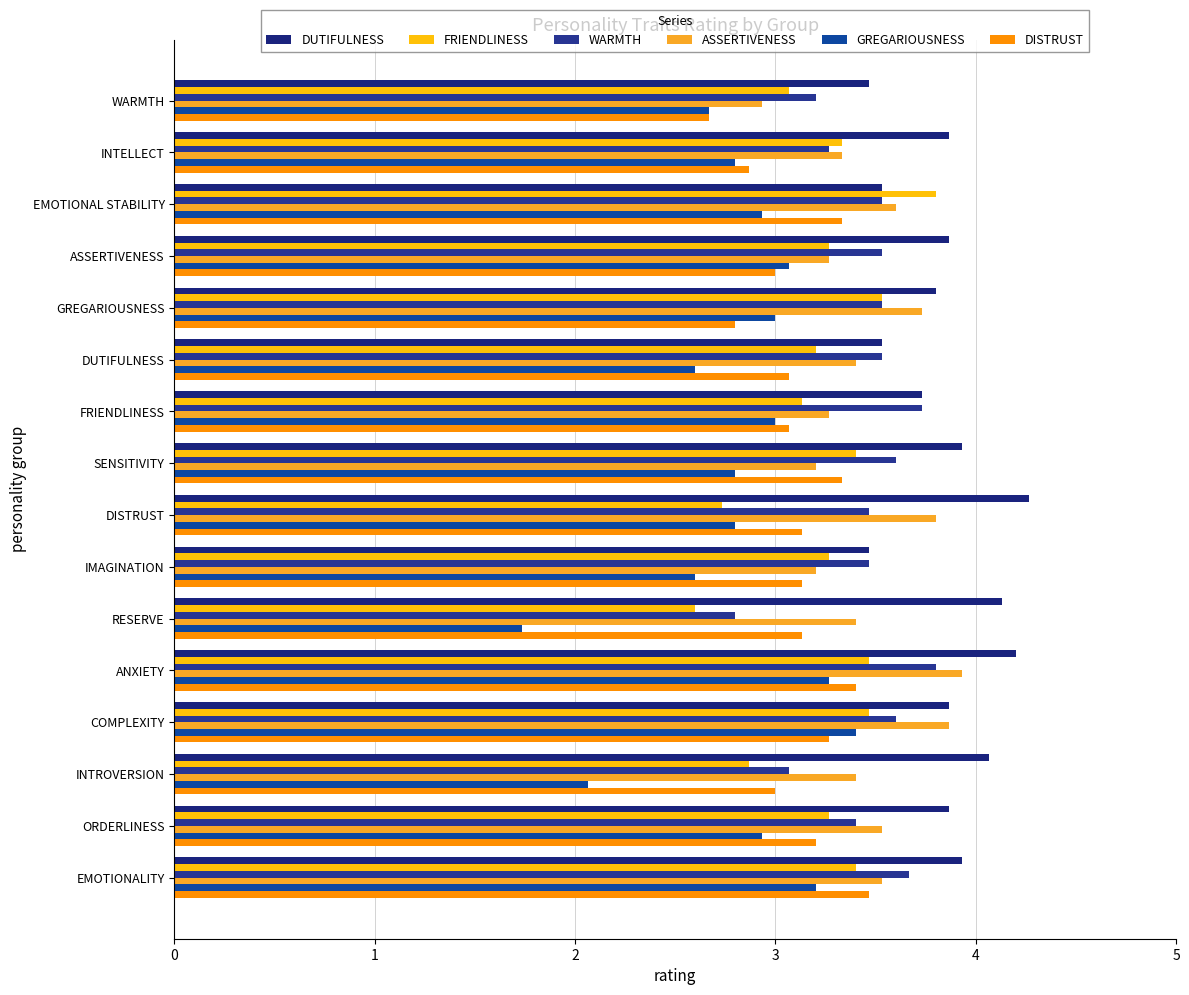

Count the number of categories in the chart.

16